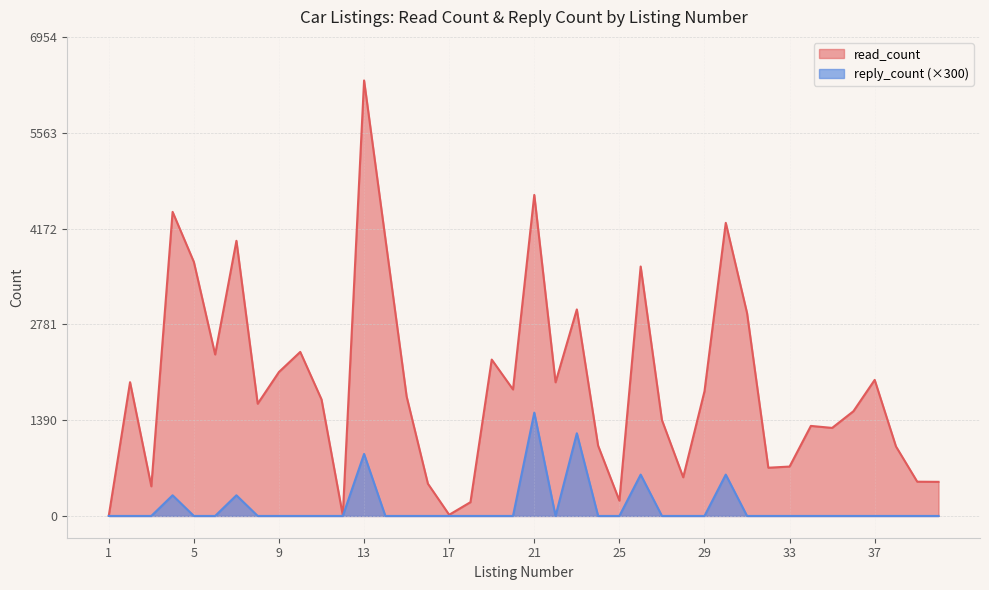

Reading left to right, transcribe all the data shown in this chart.

read_count: 2	1942	430	4414	3687	2344	3994	1629	2090	2381	1691	9	6322	4028	1734	468	17	200	2270	1836	4660	1940	2998	1020	222	3621	1392	561	1810	4255	2946	700	717	1307	1278	1520	1975	1009	497	495
reply_count: 0	0	0	300	0	0	300	0	0	0	0	0	900	0	0	0	0	0	0	0	1500	0	1200	0	0	600	0	0	0	600	0	0	0	0	0	0	0	0	0	0